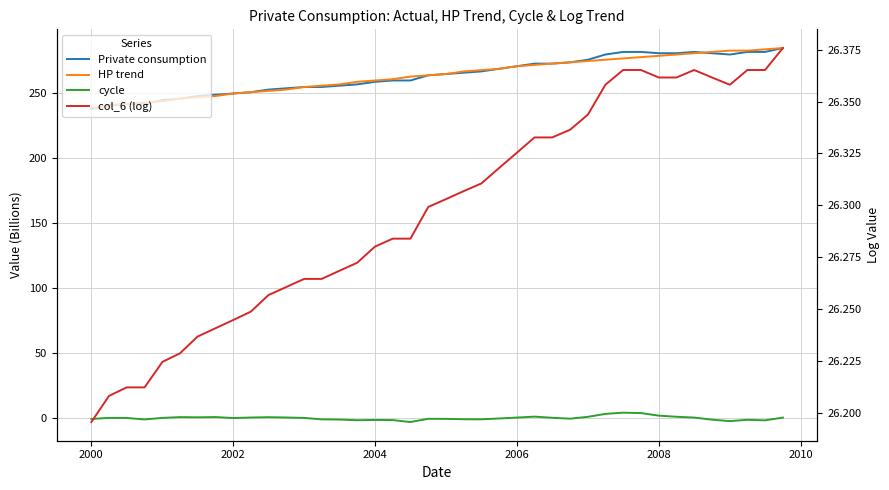

Reading right to left, extract all data points from this chart.

Private consumption: 285.0	282.0	282.0	280.0	281.0	282.0	281.0	281.0	282.0	282.0	280.0	276.0	274.0	273.0	273.0	271.0	269.0	267.0	266.0	265.0	264.0	260.0	260.0	259.0	257.0	256.0	255.0	255.0	254.0	253.0	251.0	250.0	249.0	248.0	246.0	245.0	242.0	242.0	241.0	238.0
HP trend: 285.0	284.0	283.0	283.0	282.0	281.0	280.0	279.0	278.0	277.0	276.0	275.0	274.0	273.0	272.0	271.0	269.0	268.0	267.0	265.0	264.0	263.0	261.0	260.0	259.0	257.0	256.0	255.0	253.0	252.0	251.0	250.0	248.0	247.0	246.0	244.0	243.0	242.0	240.0	239.0
cycle: 0.4	-1.7	-1.3	-2.3	-1.2	0.4	1.1	1.9	3.9	4.2	3.2	1.0	-0.4	0.3	1.1	0.4	-0.3	-0.9	-0.9	-0.6	-0.5	-3.0	-1.5	-1.4	-1.6	-1.1	-0.9	0.2	0.5	0.7	0.5	0.1	0.8	0.6	0.8	0.2	-1.0	0.1	0.2	-0.6
col_6 (log): 26.4	26.4	26.4	26.4	26.4	26.4	26.4	26.4	26.4	26.4	26.4	26.3	26.3	26.3	26.3	26.3	26.3	26.3	26.3	26.3	26.3	26.3	26.3	26.3	26.3	26.3	26.3	26.3	26.3	26.3	26.2	26.2	26.2	26.2	26.2	26.2	26.2	26.2	26.2	26.2